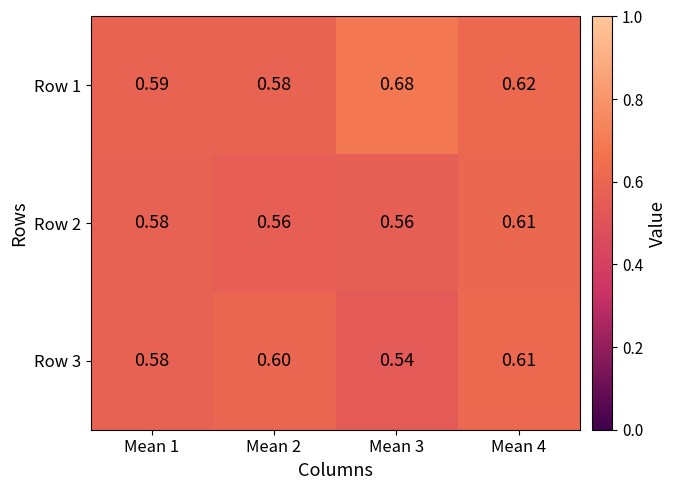

Reading left to right, list all the values displayed in this chart.

Row 1: Mean 1=0.6	Mean 2=0.6	Mean 3=0.7	Mean 4=0.6
Row 2: Mean 1=0.6	Mean 2=0.6	Mean 3=0.6	Mean 4=0.6
Row 3: Mean 1=0.6	Mean 2=0.6	Mean 3=0.5	Mean 4=0.6